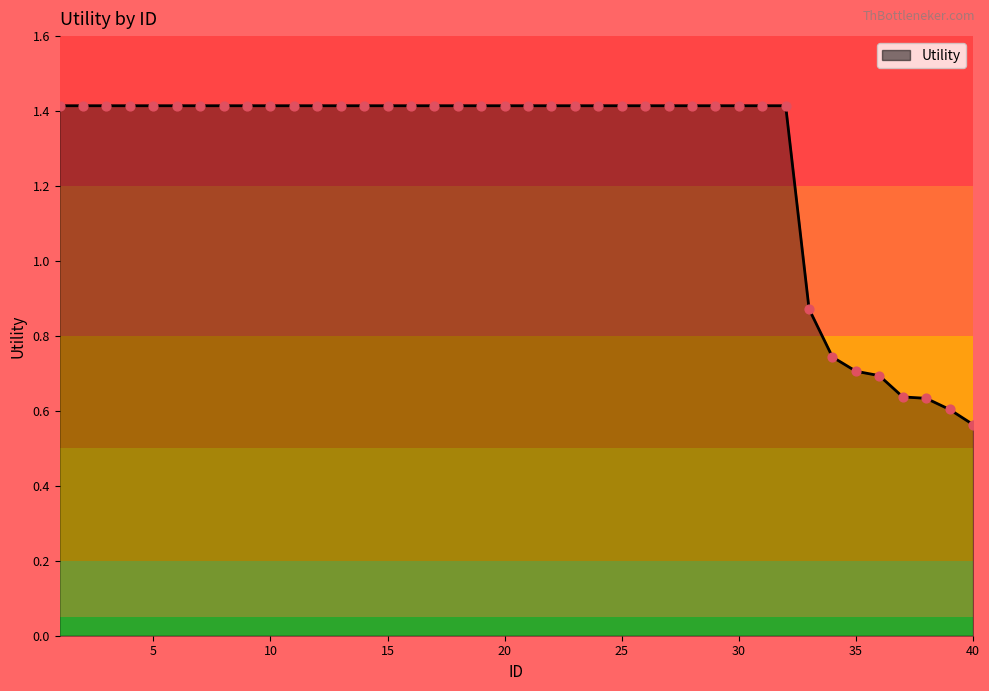

What is the maximum value shown in the chart?

1.4